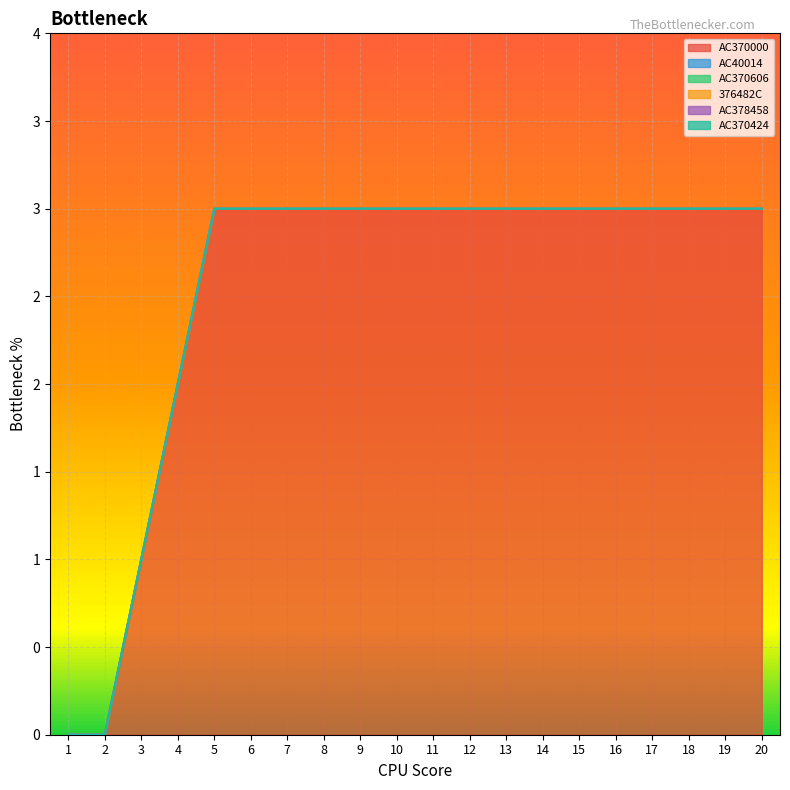

Reading left to right, list all the values displayed in this chart.

AC370000: 1=0	2=0	3=1	4=2	5=3	6=3	7=3	8=3	9=3	10=3	11=3	12=3	13=3	14=3	15=3	16=3	17=3	18=3	19=3	20=3
AC40014: 1=0	2=0	3=0	4=0	5=0	6=0	7=0	8=0	9=0	10=0	11=0	12=0	13=0	14=0	15=0	16=0	17=0	18=0	19=0	20=0
AC370606: 1=0	2=0	3=0	4=0	5=0	6=0	7=0	8=0	9=0	10=0	11=0	12=0	13=0	14=0	15=0	16=0	17=0	18=0	19=0	20=0
376482C: 1=0	2=0	3=0	4=0	5=0	6=0	7=0	8=0	9=0	10=0	11=0	12=0	13=0	14=0	15=0	16=0	17=0	18=0	19=0	20=0
AC378458: 1=0	2=0	3=0	4=0	5=0	6=0	7=0	8=0	9=0	10=0	11=0	12=0	13=0	14=0	15=0	16=0	17=0	18=0	19=0	20=0
AC370424: 1=0	2=0	3=0	4=0	5=0	6=0	7=0	8=0	9=0	10=0	11=0	12=0	13=0	14=0	15=0	16=0	17=0	18=0	19=0	20=0